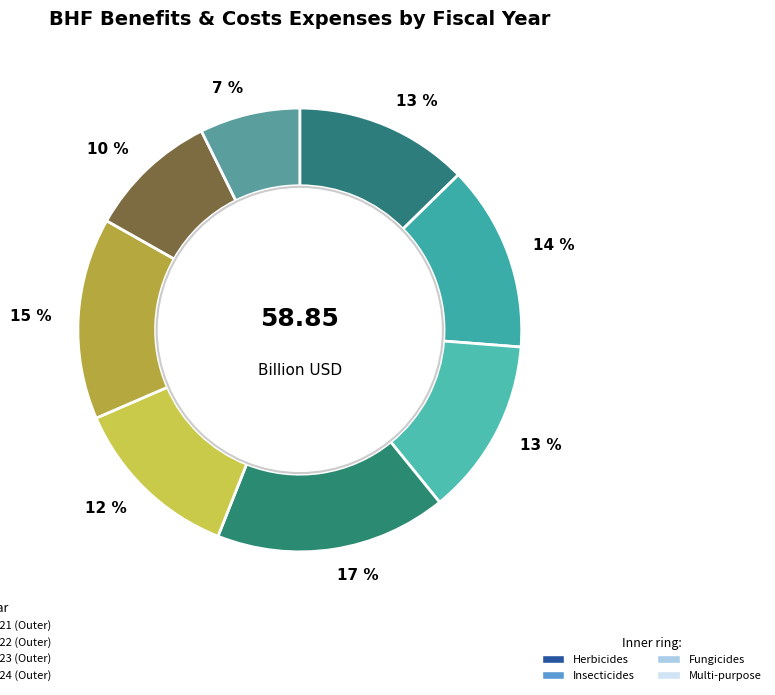

Rank the categories by value from lowest to highest.

2024, 2023, 2021, 2017, 2019, 2018, 2022, 2020